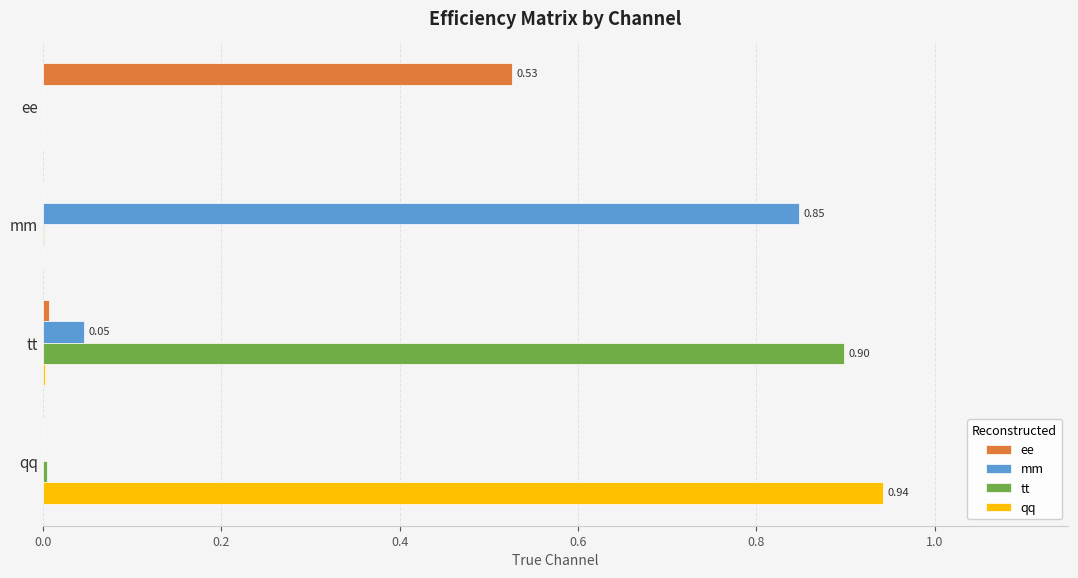

Which series has the largest range (max minus min)?

qq